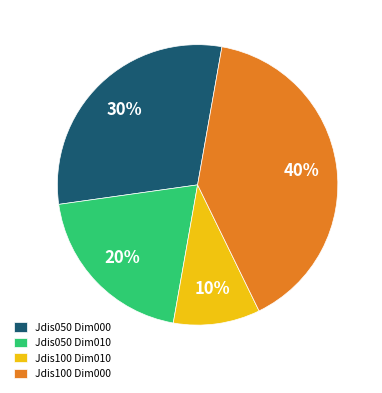

Which slice is the smallest?

Jdis100 Dim010